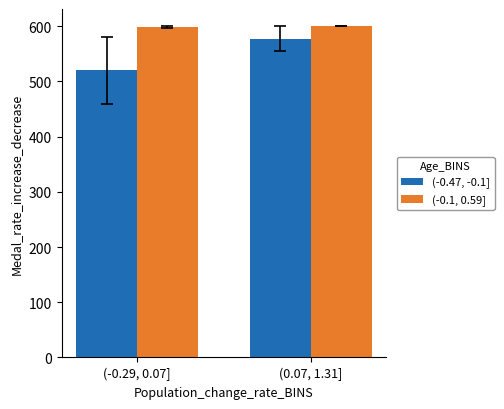

Which series has the largest total across all categories?

(-0.1, 0.59]